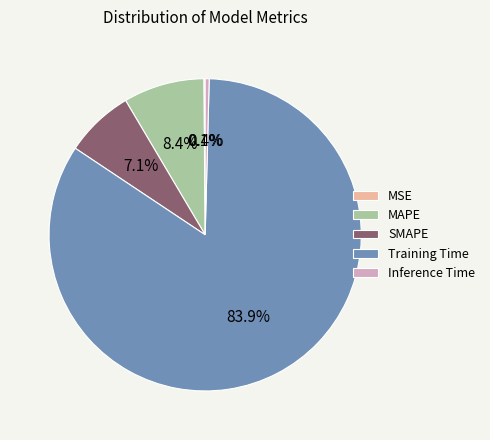

Which category has the biggest portion of the pie?

Training Time